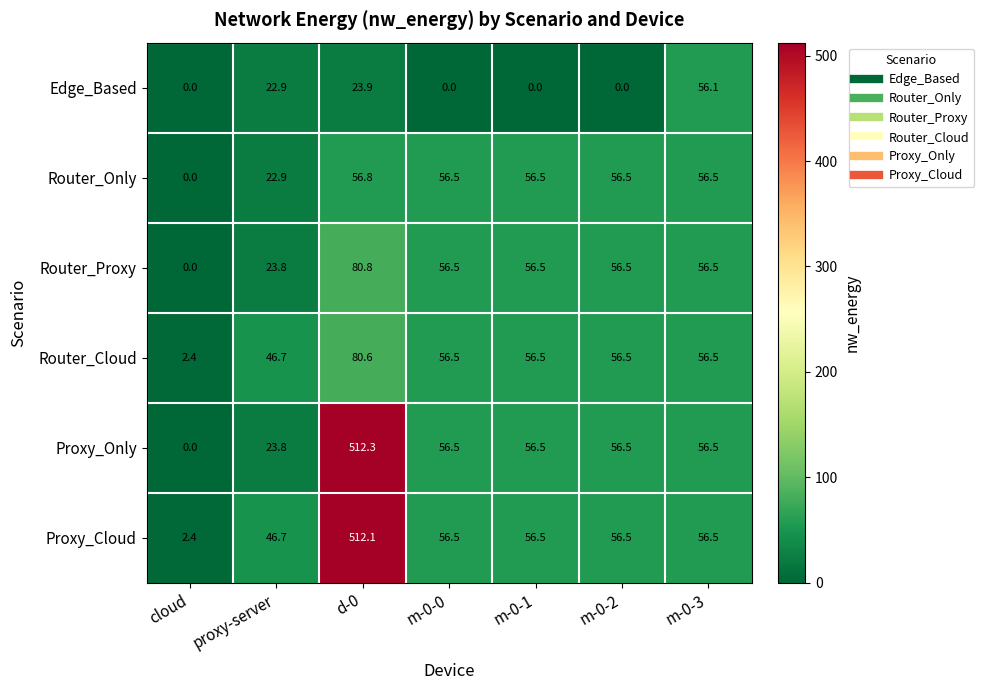

At which category does the chart reach its peak across all series?

d-0